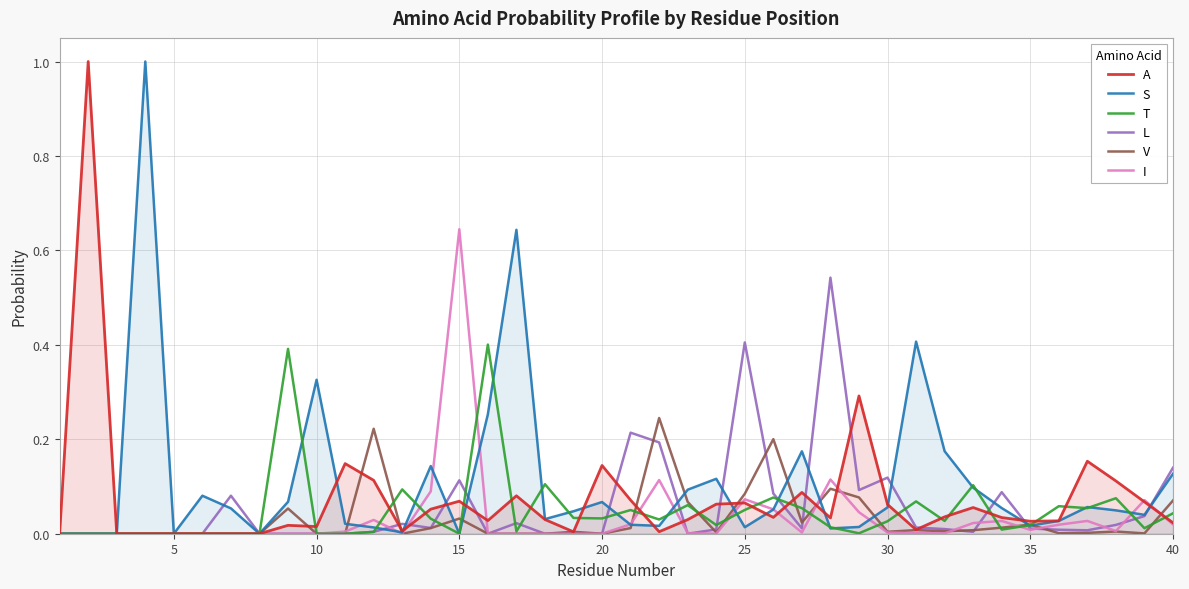

How many categories are shown in the chart?

40